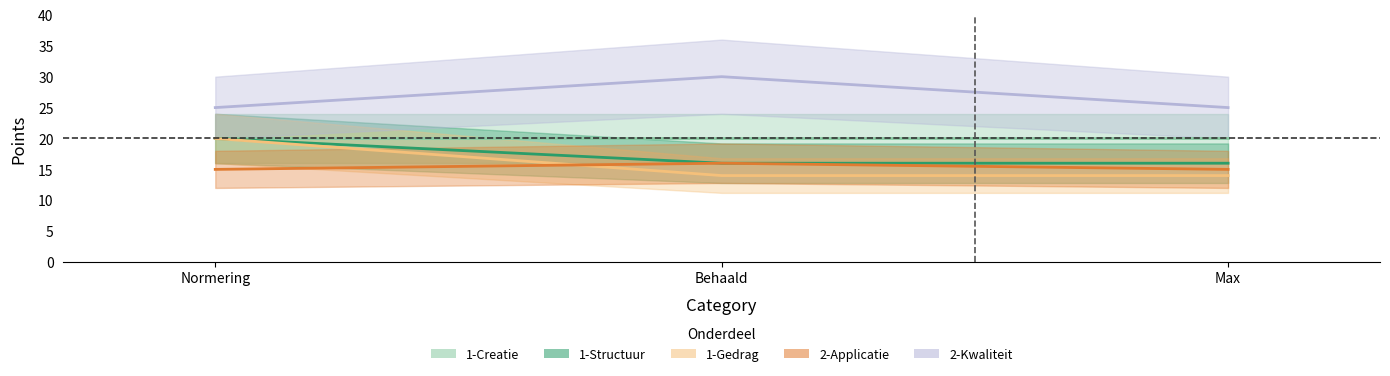

Which series has the largest total across all categories?

2-Kwaliteit